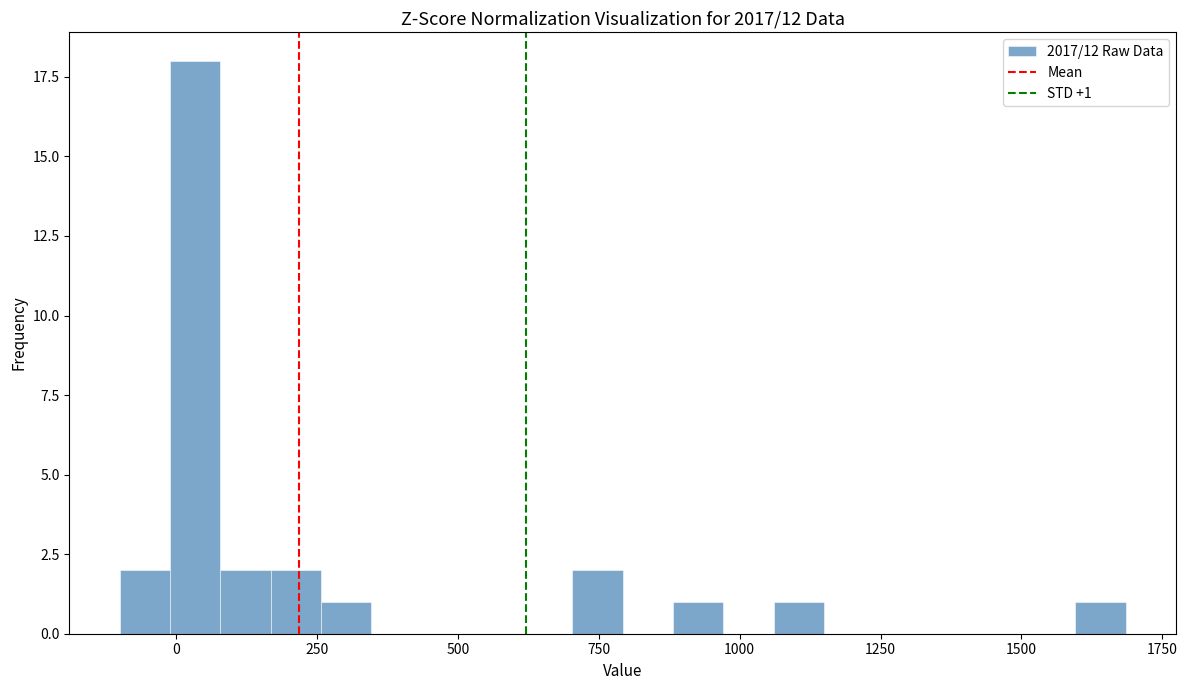

Read against the x-axis, roughly where is the centre of the tallest bar?

50